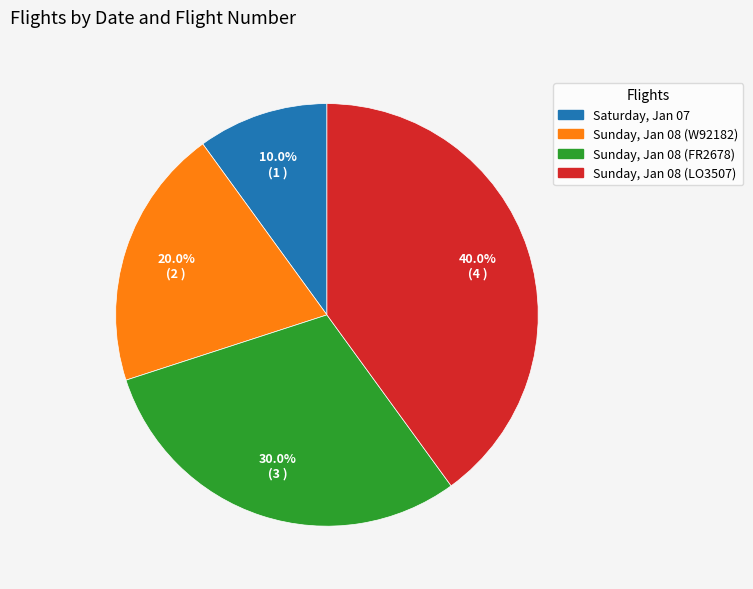

To the nearest percent, what portion does Sunday, Jan 08 (FR2678) represent?

30%